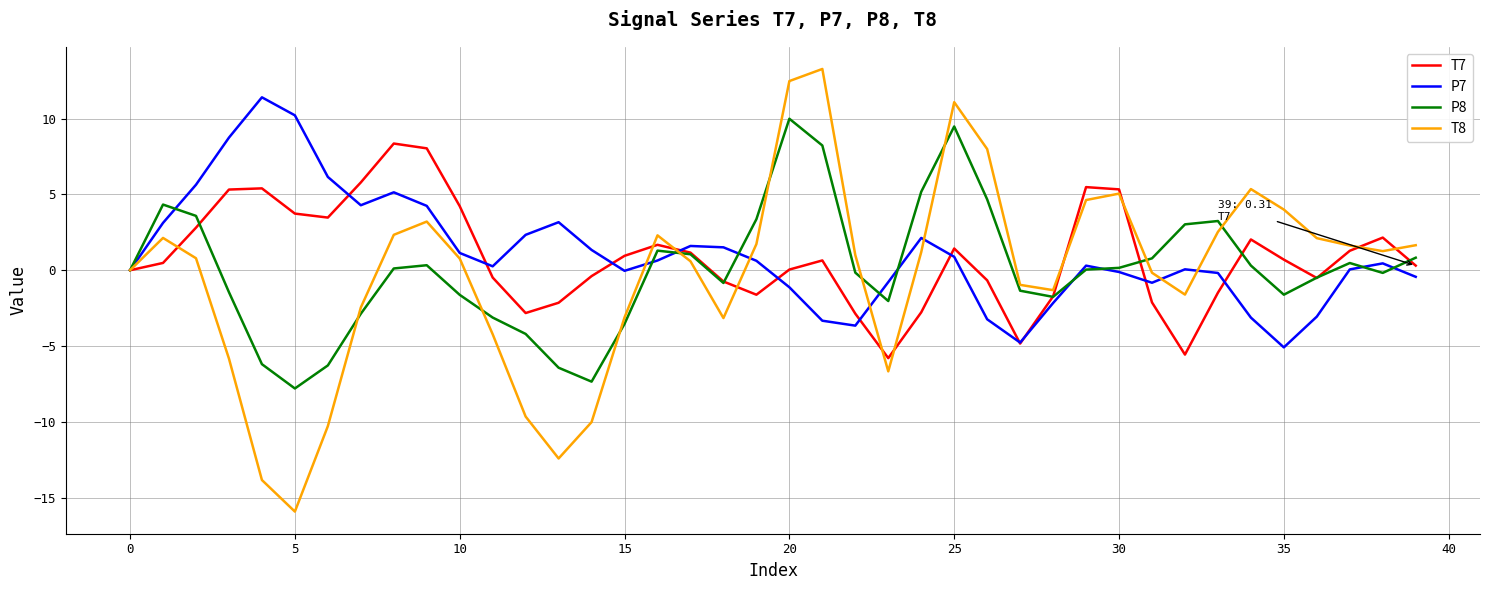

After their last crossing, which series has the higher values: T7 or P7?

T7